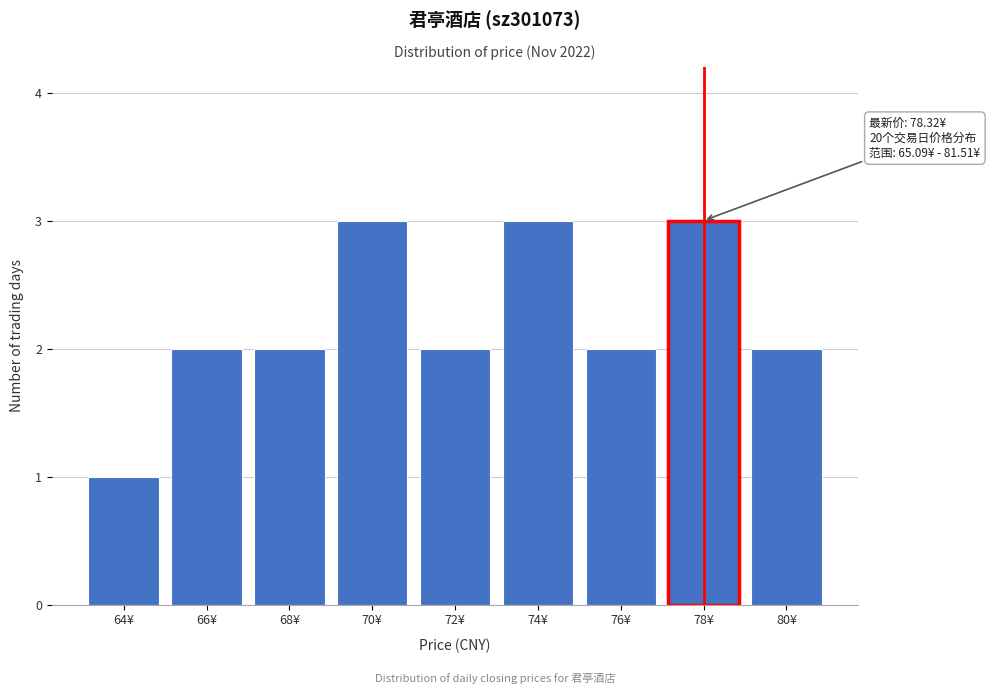

Reading left to right, what are all the values shown in this chart?

1	2	2	3	2	3	2	3	2